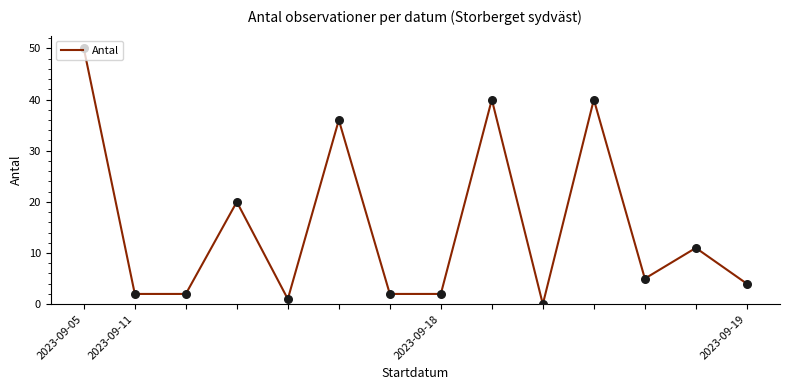

What is the difference between the maximum and minimum values?

50